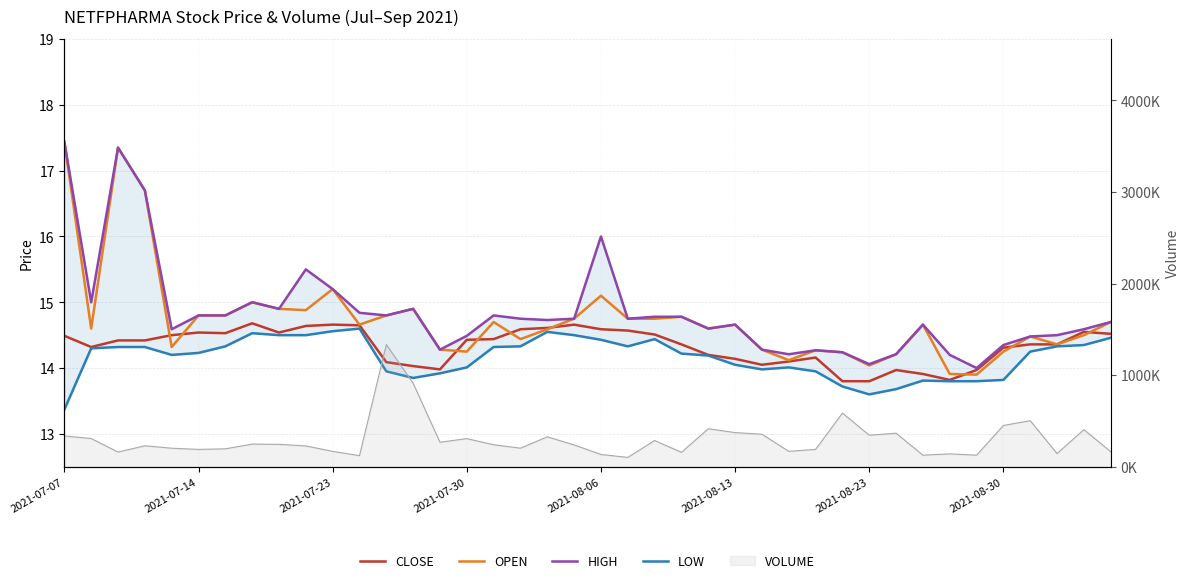

What is the average value of the CLOSE series?

14.3